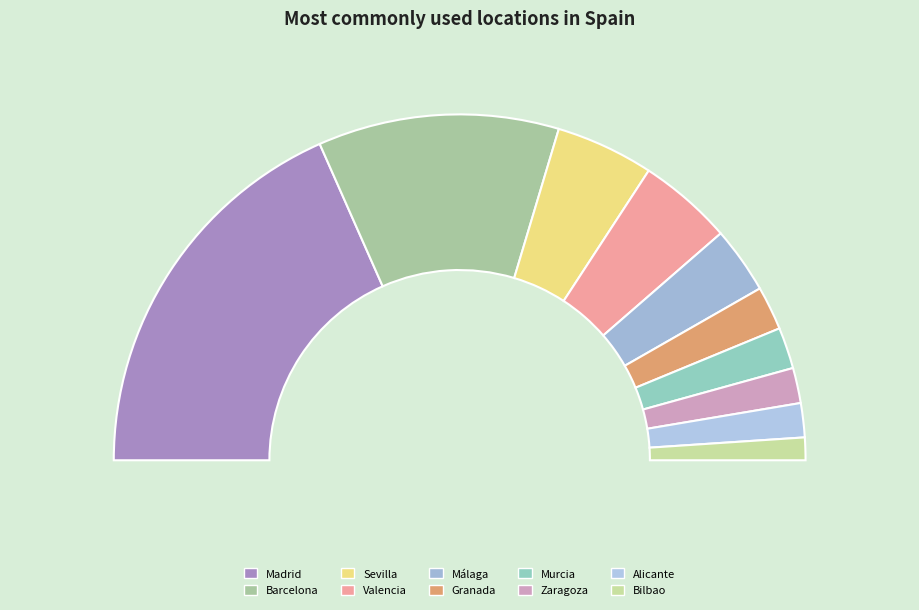

Which has a higher value, Bilbao or Madrid?

Madrid